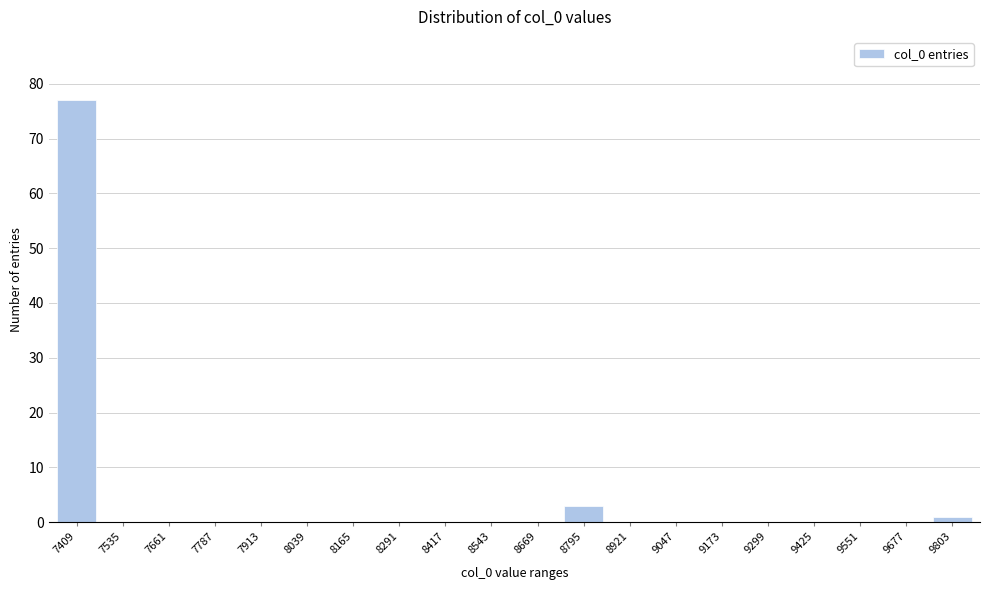

Reading left to right, transcribe all the data shown in this chart.

7409=77	7535=0	7661=0	7787=0	7913=0	8039=0	8165=0	8291=0	8417=0	8543=0	8669=0	8795=3	8921=0	9047=0	9173=0	9299=0	9425=0	9551=0	9677=0	9803=1